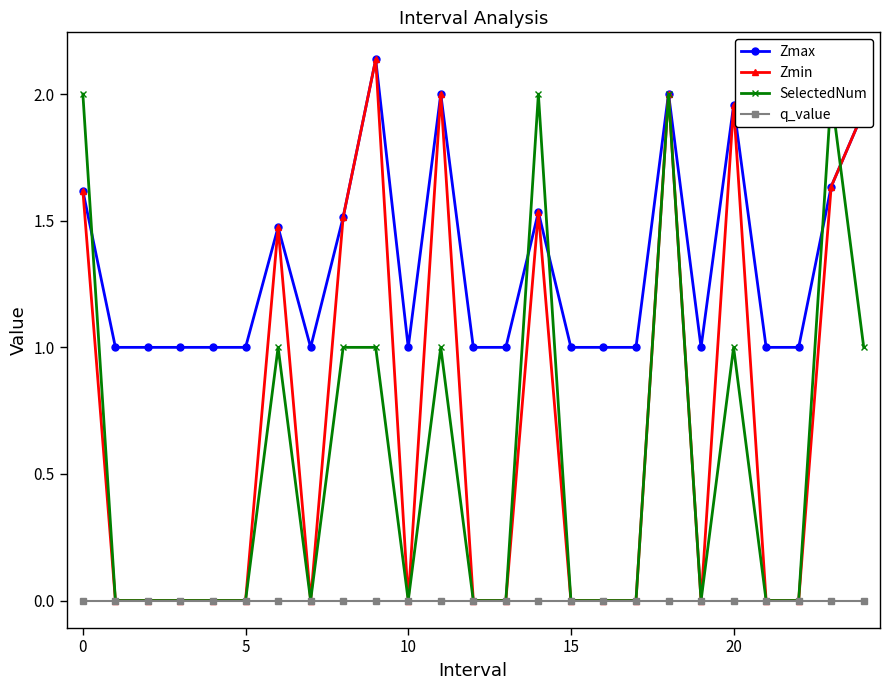

Reading right to left, list all the values displayed in this chart.

Zmax: 1.9	1.6	1.0	1.0	2.0	1.0	2.0	1.0	1.0	1.0	1.5	1.0	1.0	2.0	1.0	2.1	1.5	1.0	1.5	1.0	1.0	1.0	1.0	1.0	1.6
Zmin: 1.9	1.6	0.0	0.0	2.0	0.0	2.0	0.0	0.0	0.0	1.5	0.0	0.0	2.0	0.0	2.1	1.5	0.0	1.5	0.0	0.0	0.0	0.0	0.0	1.6
SelectedNum: 1.0	2.0	0.0	0.0	1.0	0.0	2.0	0.0	0.0	0.0	2.0	0.0	0.0	1.0	0.0	1.0	1.0	0.0	1.0	0.0	0.0	0.0	0.0	0.0	2.0
q_value: -0.0	-0.0	0.0	0.0	-0.0	0.0	-0.0	0.0	0.0	0.0	-0.0	0.0	0.0	-0.0	0.0	-0.0	-0.0	0.0	-0.0	0.0	0.0	0.0	0.0	0.0	-0.0